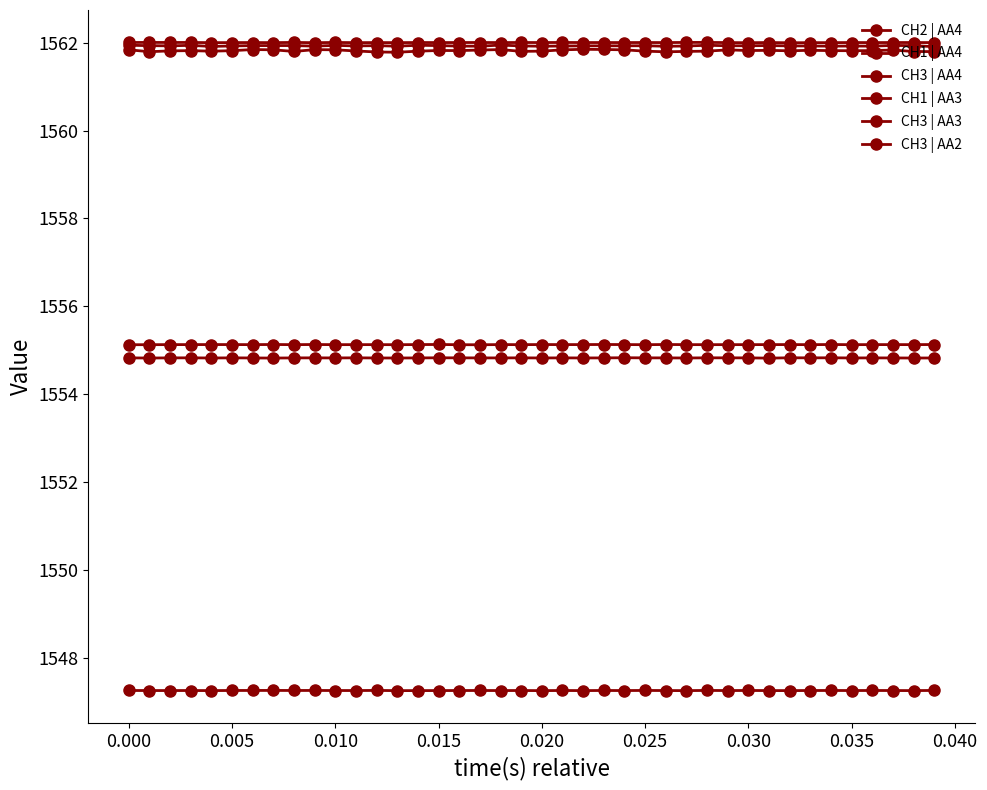

How many lines are shown in the chart?

6